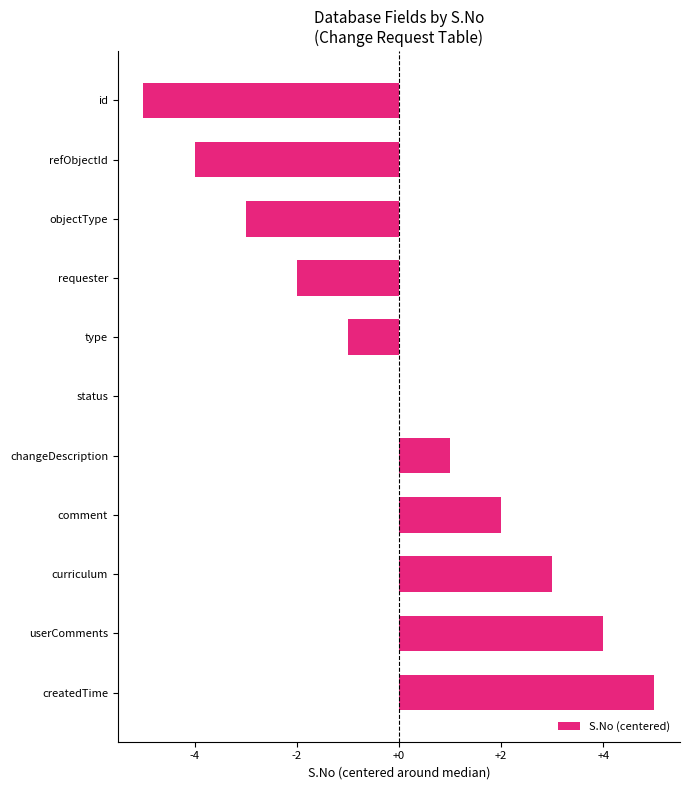

Which label corresponds to the largest value in the chart?

createdTime